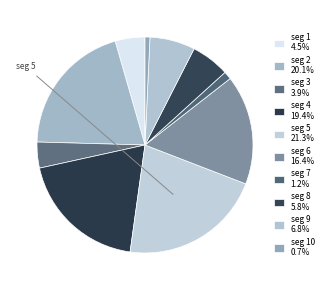

How many segments does this pie chart have?

10